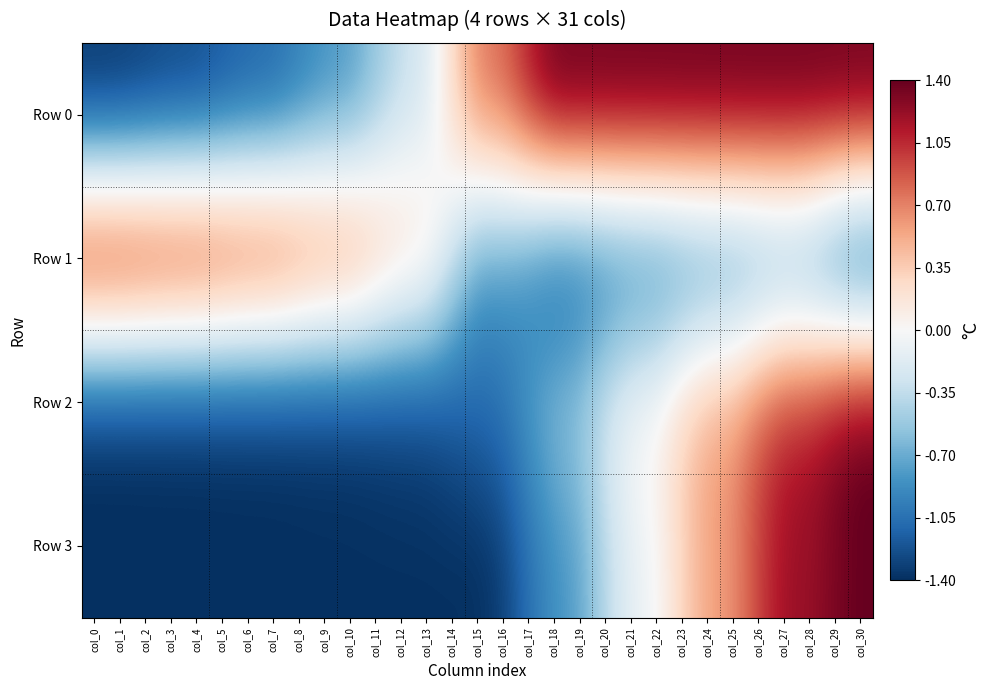

Reading right to left, list all the values displayed in this chart.

Row 0: col_30=1.4	col_29=1.4	col_28=1.4	col_27=1.4	col_26=1.4	col_25=1.4	col_24=1.4	col_23=1.4	col_22=1.4	col_21=1.4	col_20=1.4	col_19=1.4	col_18=1.4	col_17=1.1	col_16=0.8	col_15=0.7	col_14=0.3	col_13=-0.2	col_12=-0.3	col_11=-0.6	col_10=-0.8	col_9=-0.9	col_8=-1.0	col_7=-1.1	col_6=-1.2	col_5=-1.2	col_4=-1.3	col_3=-1.3	col_2=-1.3	col_1=-1.4	col_0=-1.4
Row 1: col_30=-1.4	col_29=-1.2	col_28=-1.0	col_27=-0.9	col_26=-1.0	col_25=-1.0	col_24=-1.0	col_23=-1.1	col_22=-1.1	col_21=-1.1	col_20=-1.1	col_19=-1.2	col_18=-1.2	col_17=-1.0	col_16=-0.8	col_15=-0.8	col_14=-0.3	col_13=0.3	col_12=0.4	col_11=0.6	col_10=0.9	col_9=0.9	col_8=1.0	col_7=1.1	col_6=1.2	col_5=1.2	col_4=1.3	col_3=1.3	col_2=1.4	col_1=1.4	col_0=1.4
Row 2: col_30=1.4	col_29=1.3	col_28=1.1	col_27=1.1	col_26=0.9	col_25=0.6	col_24=0.6	col_23=0.4	col_22=0.1	col_21=0.0	col_20=-0.2	col_19=-0.5	col_18=-0.6	col_17=-0.8	col_16=-1.0	col_15=-1.1	col_14=-1.2	col_13=-1.3	col_12=-1.3	col_11=-1.3	col_10=-1.3	col_9=-1.3	col_8=-1.4	col_7=-1.4	col_6=-1.4	col_5=-1.4	col_4=-1.4	col_3=-1.4	col_2=-1.4	col_1=-1.4	col_0=-1.4
Row 3: col_30=1.4	col_29=1.3	col_28=1.2	col_27=1.2	col_26=1.0	col_25=0.6	col_24=0.5	col_23=0.3	col_22=-0.0	col_21=-0.1	col_20=-0.4	col_19=-0.7	col_18=-0.9	col_17=-1.0	col_16=-1.3	col_15=-1.4	col_14=-1.4	col_13=-1.4	col_12=-1.4	col_11=-1.4	col_10=-1.4	col_9=-1.4	col_8=-1.4	col_7=-1.4	col_6=-1.4	col_5=-1.4	col_4=-1.4	col_3=-1.4	col_2=-1.4	col_1=-1.4	col_0=-1.4